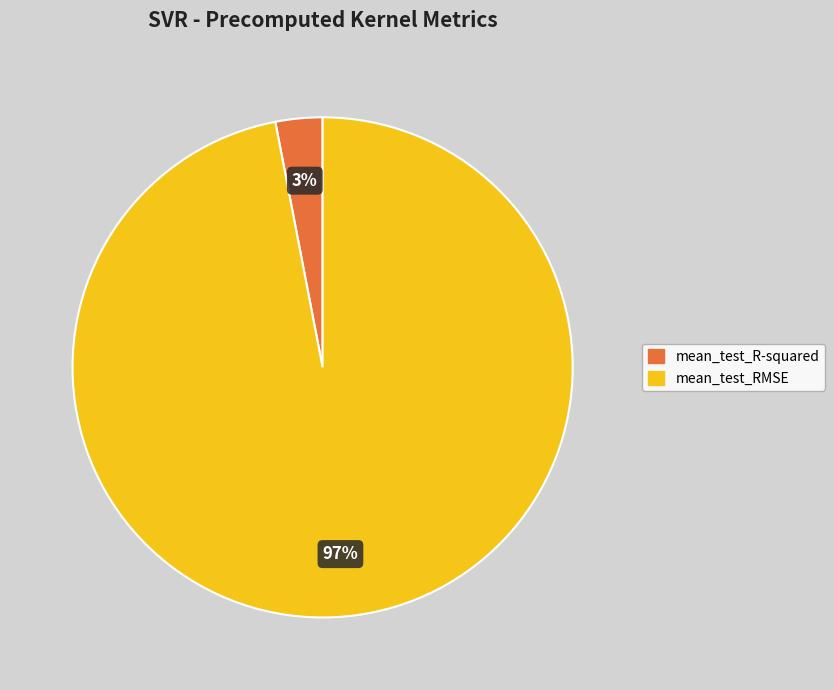

To the nearest percent, what percentage of the pie is mean_test_RMSE?

97%